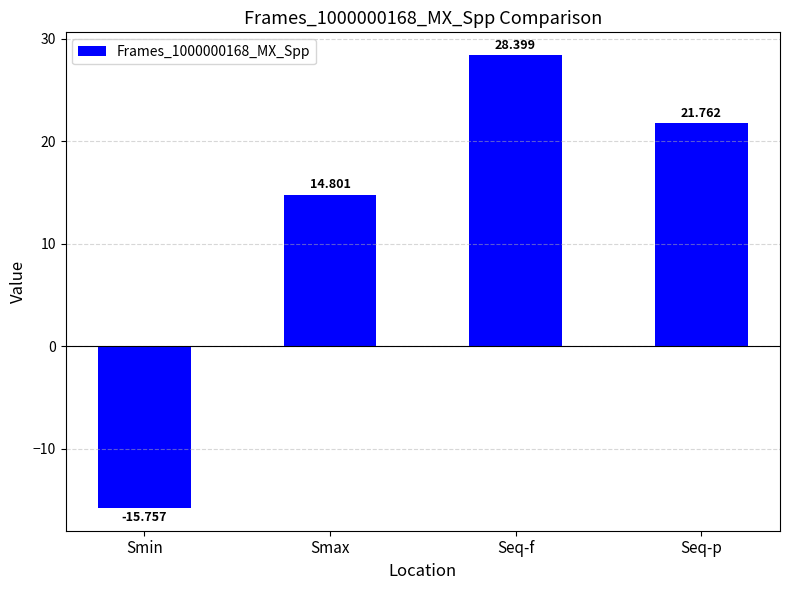

The chart shows a value of 21.8 at Seq-p. True or false?

True